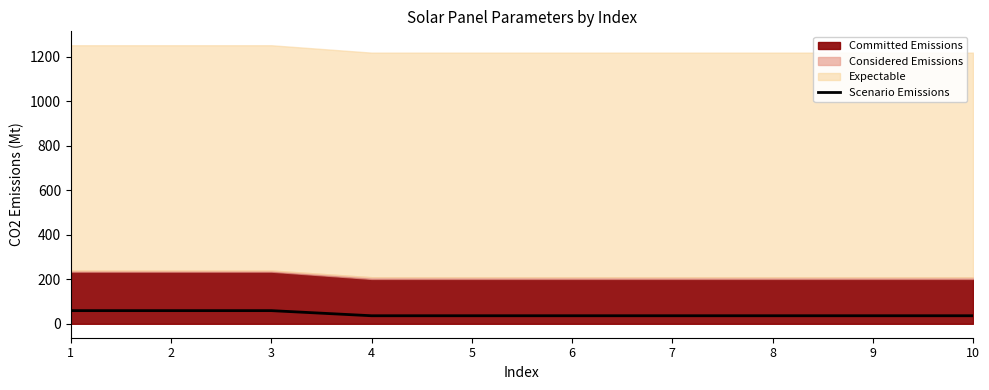

What is the change in value from 1 to 4?

-23.0